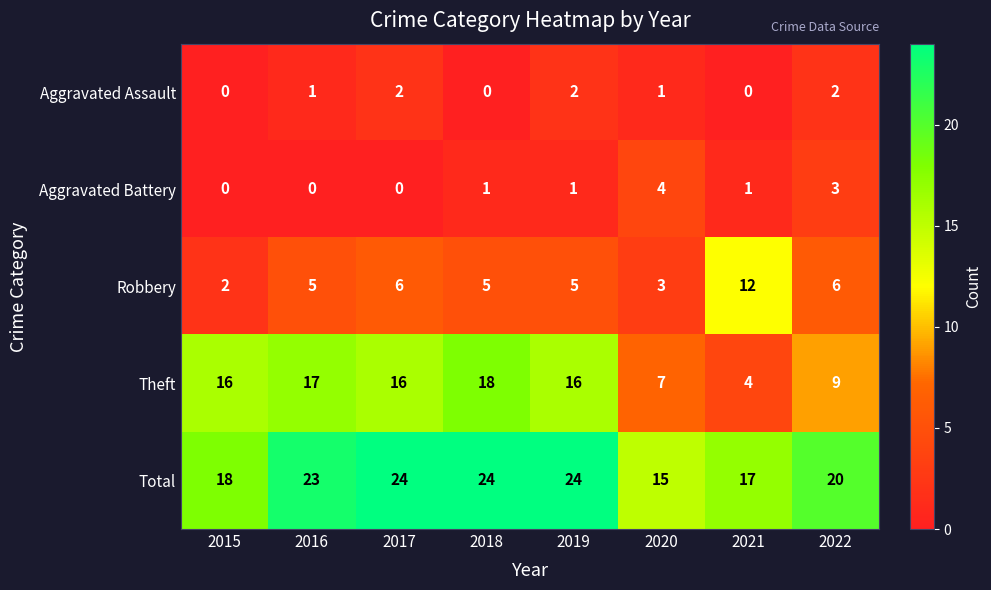

Rank the series by their maximum value, from lowest to highest.

Aggravated Assault, Aggravated Battery, Robbery, Theft, Total